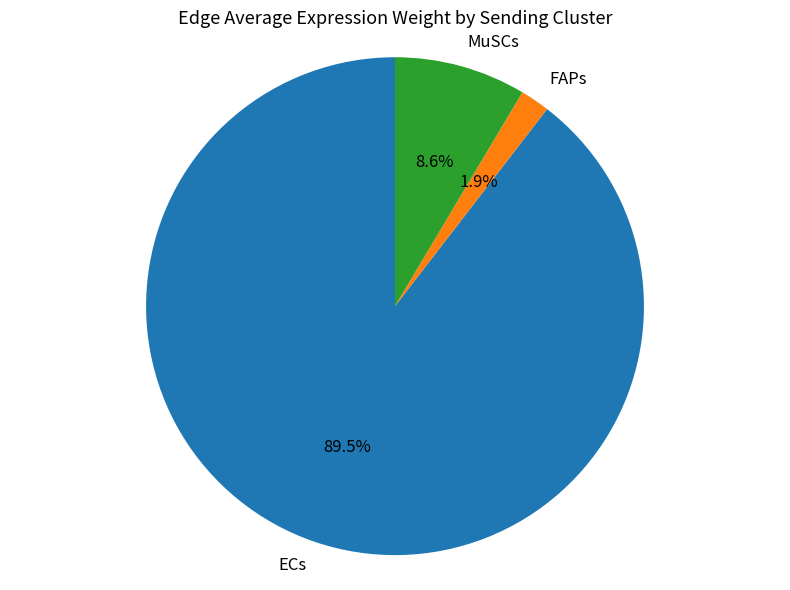

Which category has the smallest portion of the pie?

FAPs